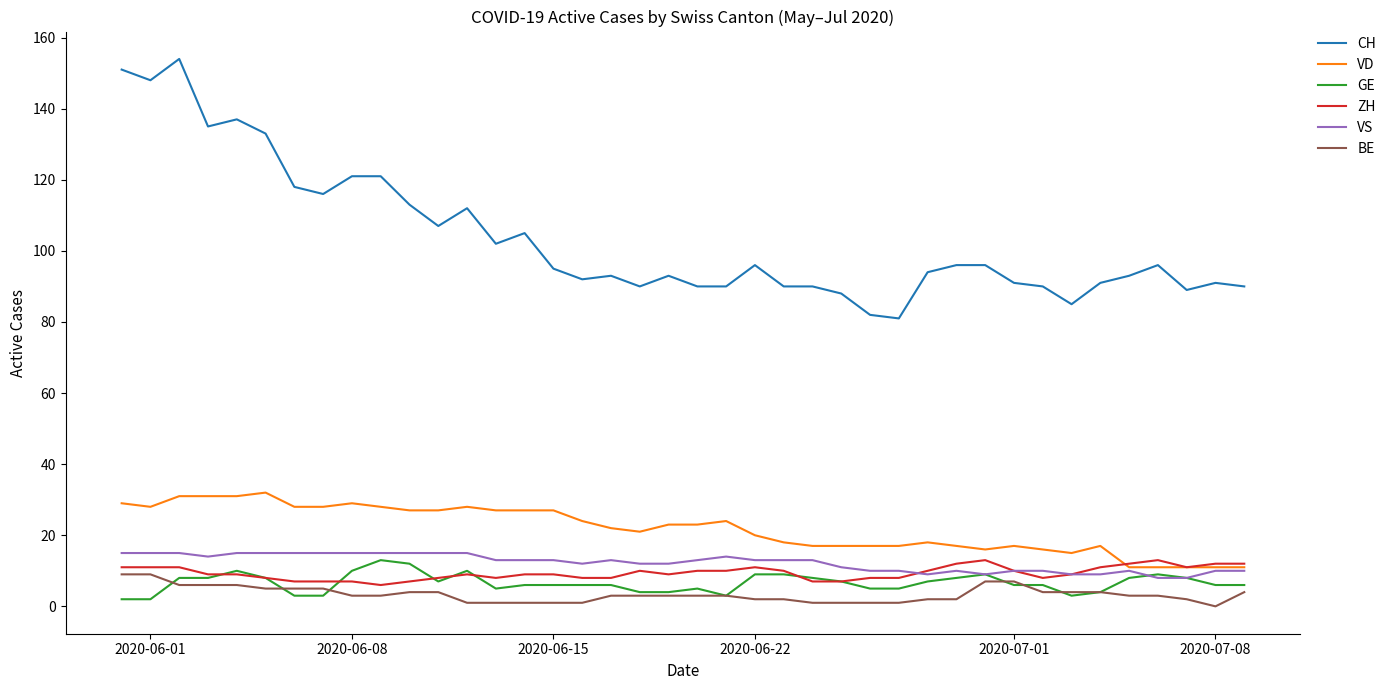

Which series has the largest total across all categories?

CH